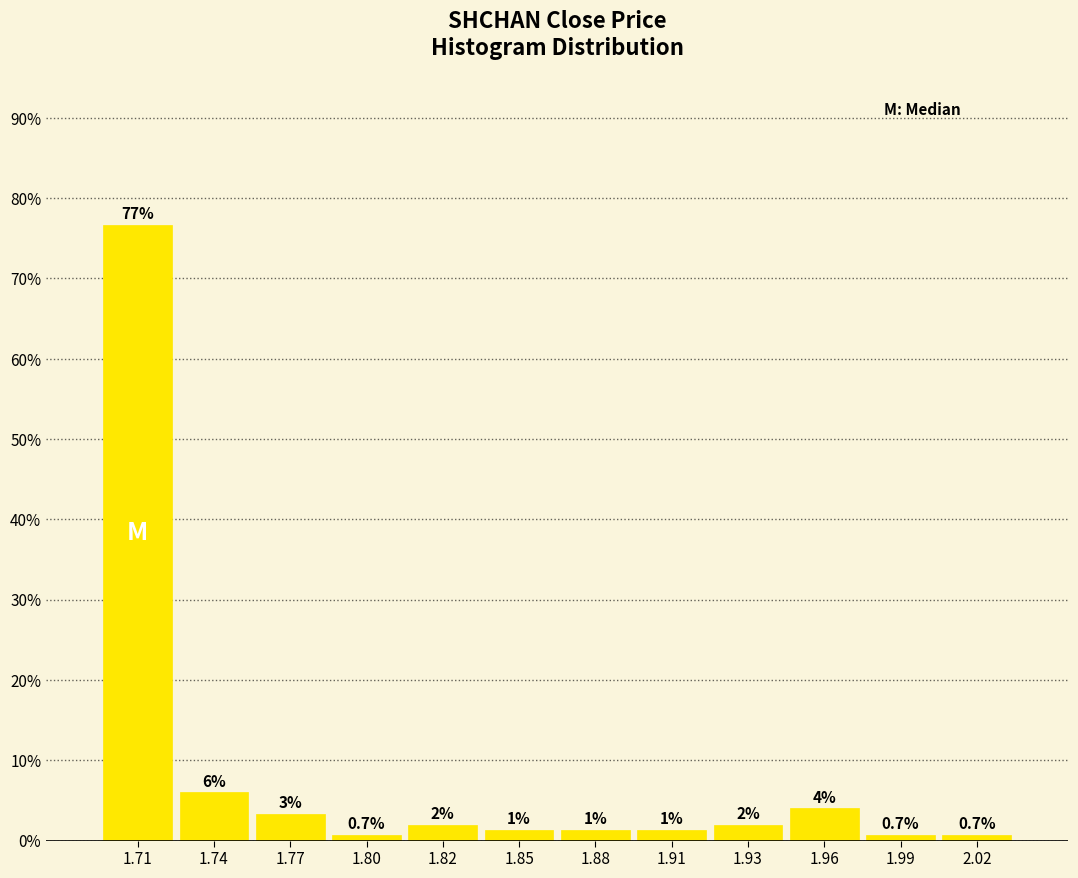

What is the maximum value shown in the chart?

76.7